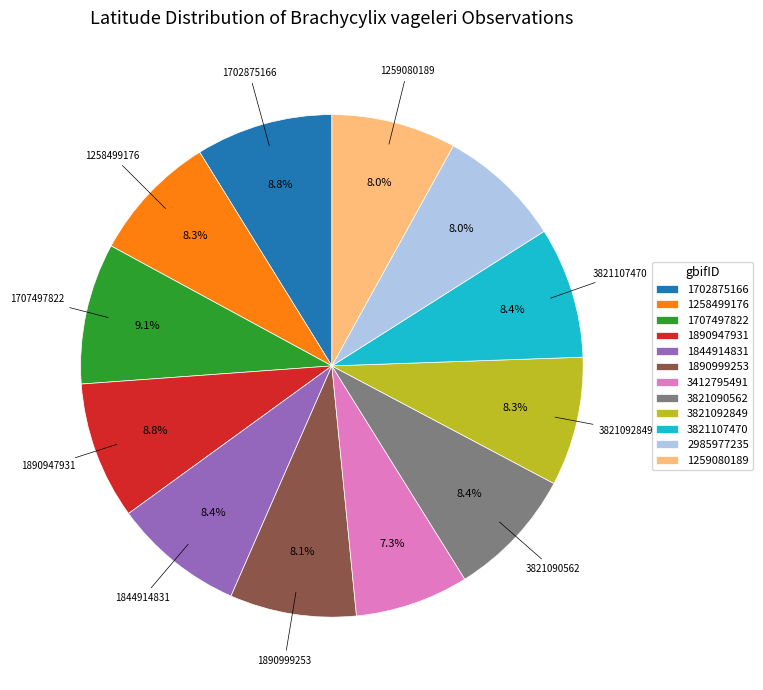

Which category has the smallest portion of the pie?

3412795491